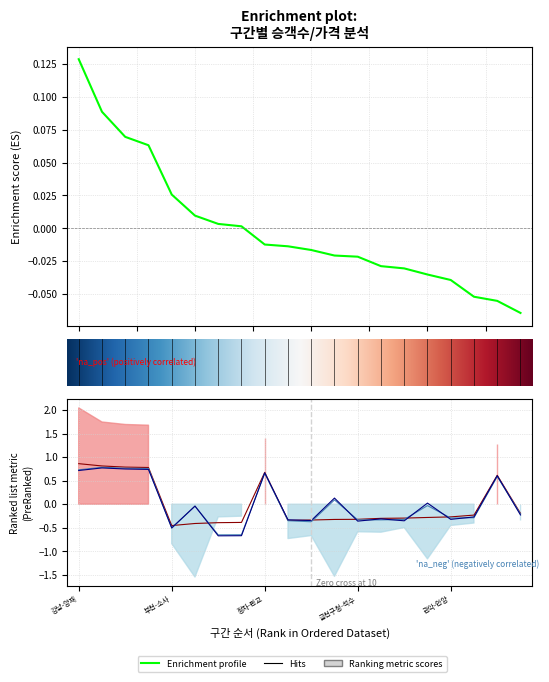

What is the label of the 4th point from the left?

청계산입구-판교